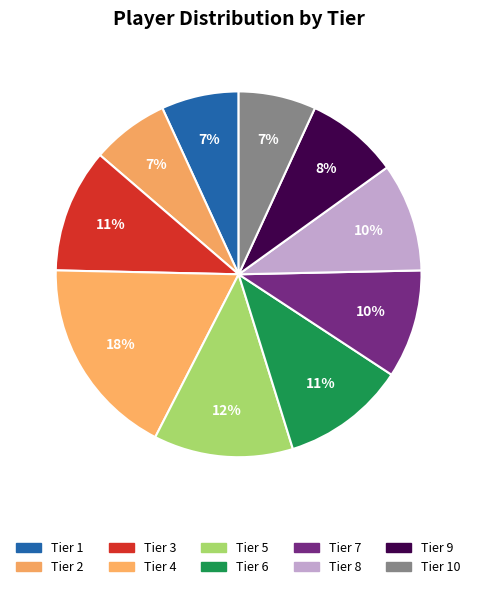

Count the number of slices in the pie.

10